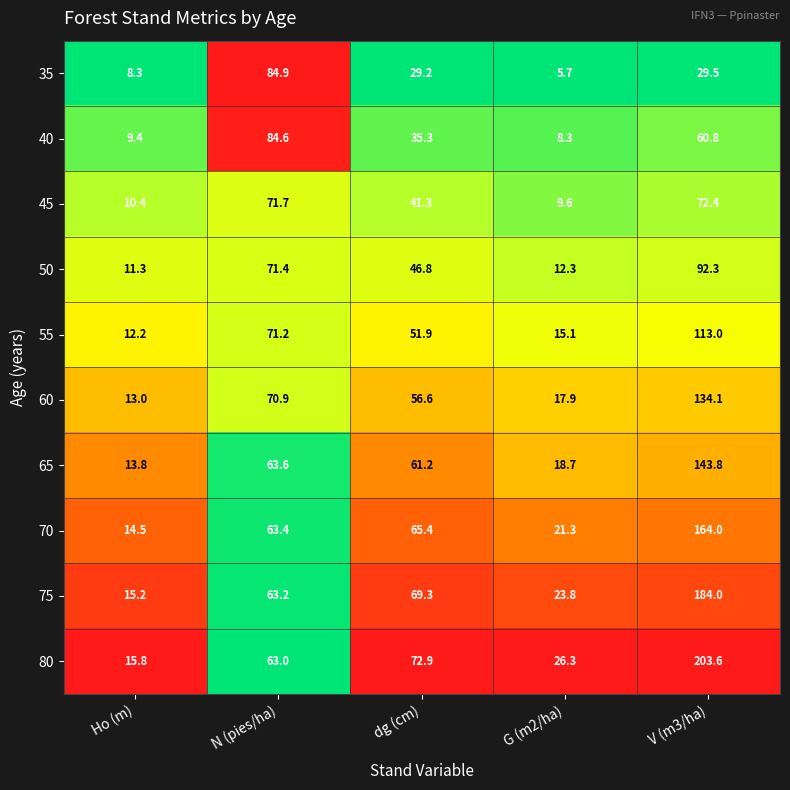

At which label is 80 closest to 109?

dg (cm)